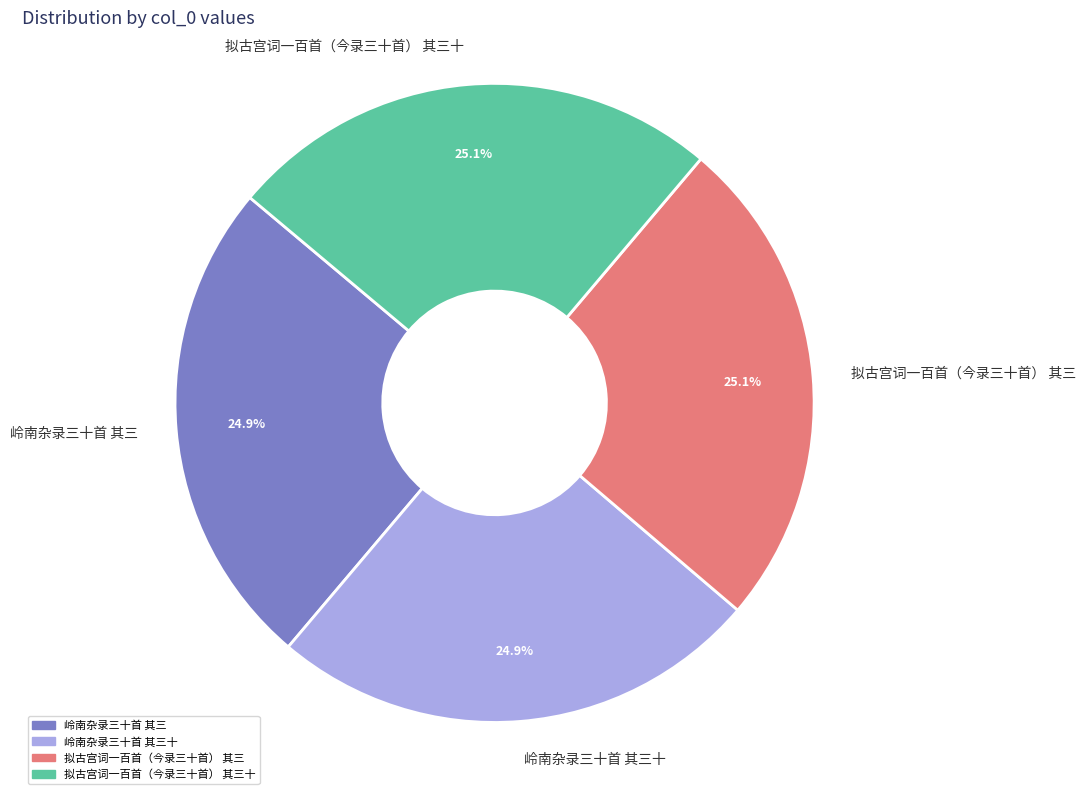

Does 拟古宫词一百首（今录三十首） 其三十 account for over 50% of the chart?

No